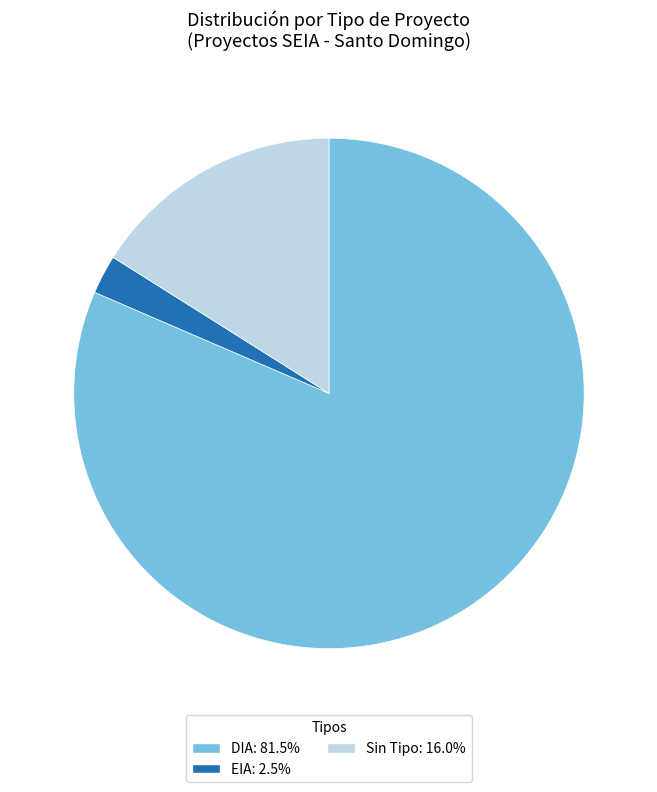

Does any single category account for the majority?

Yes